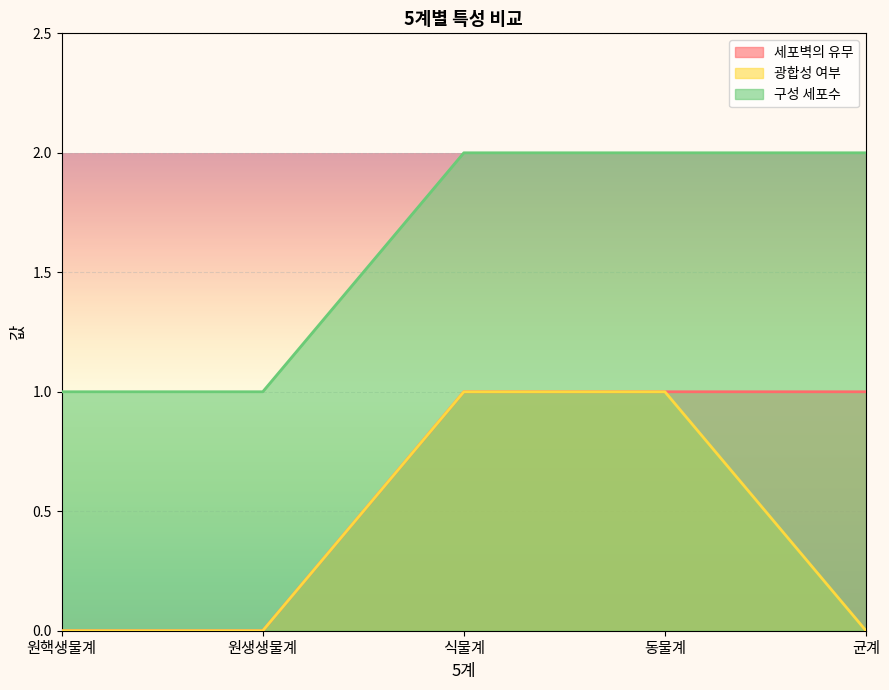

True or false: 광합성 여부 and 세포벽의 유무 cross at least once.

False